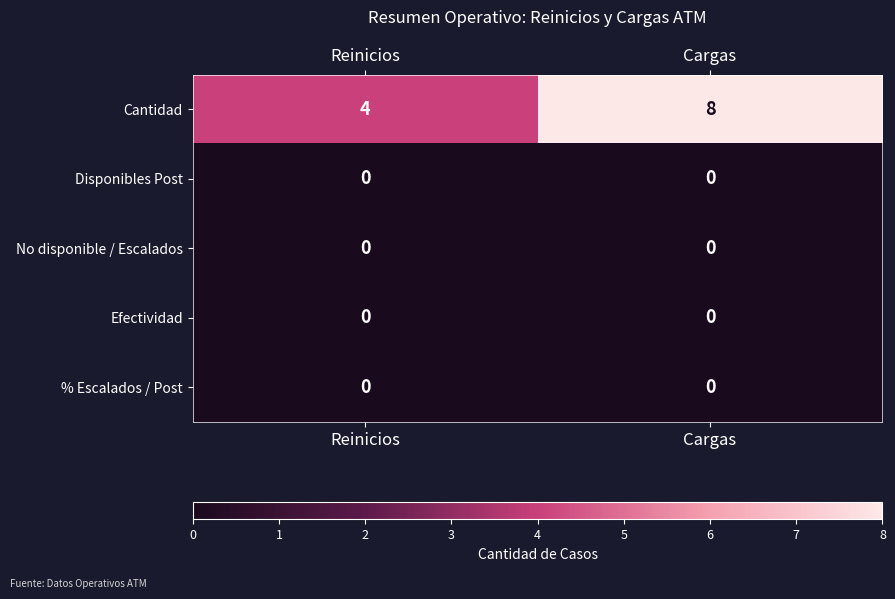

What is the average value of the Cantidad series?

6